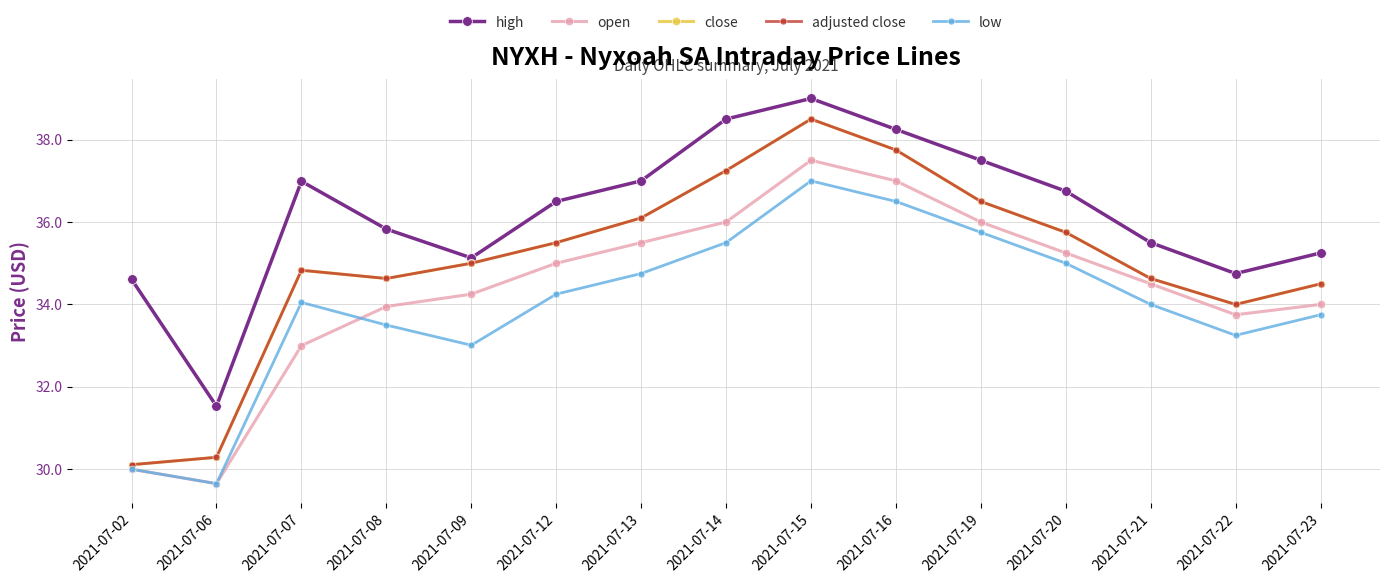

What is the value of the close point at the 1st from the left?

30.1